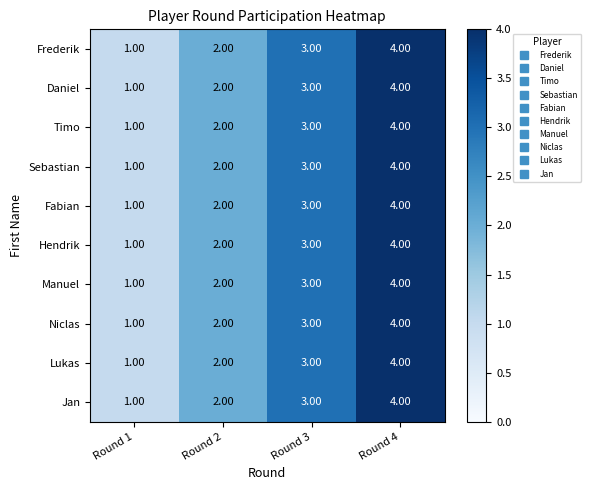

What is the sum of the Lukas values at Round 4 and Round 3?

7